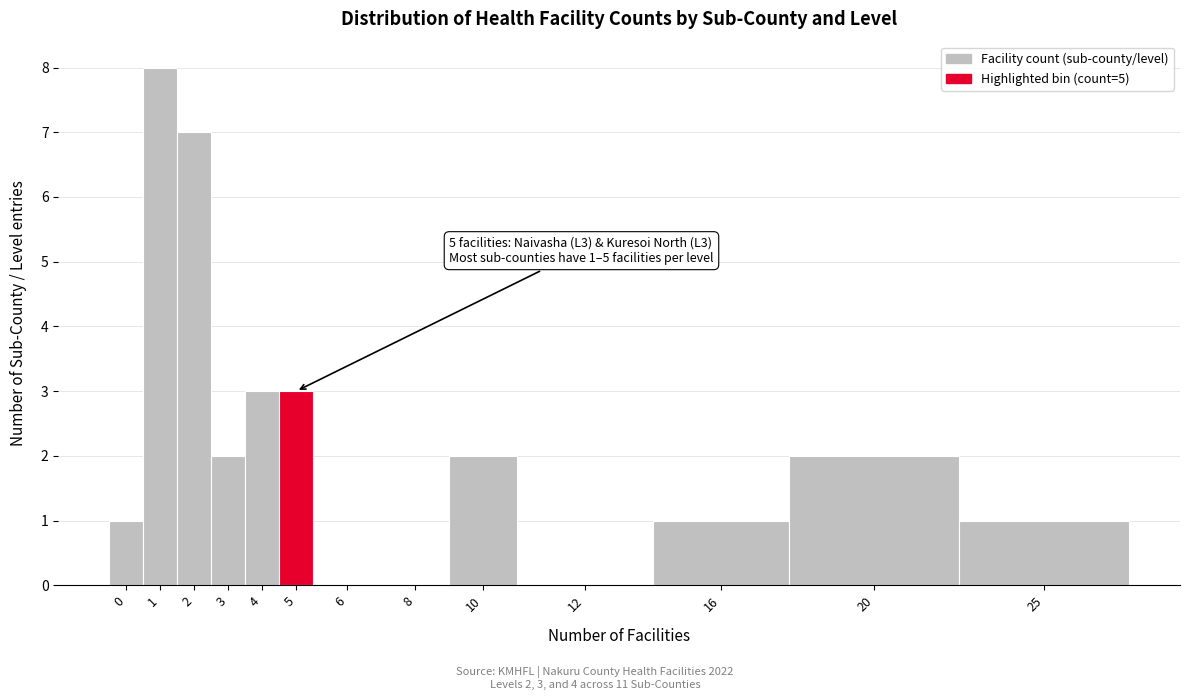

Reading left to right, transcribe all the data shown in this chart.

0=1	1=8	2=7	3=2	4=3	5=3	6=0	8=0	10=2	12=0	16=1	20=2	25=1